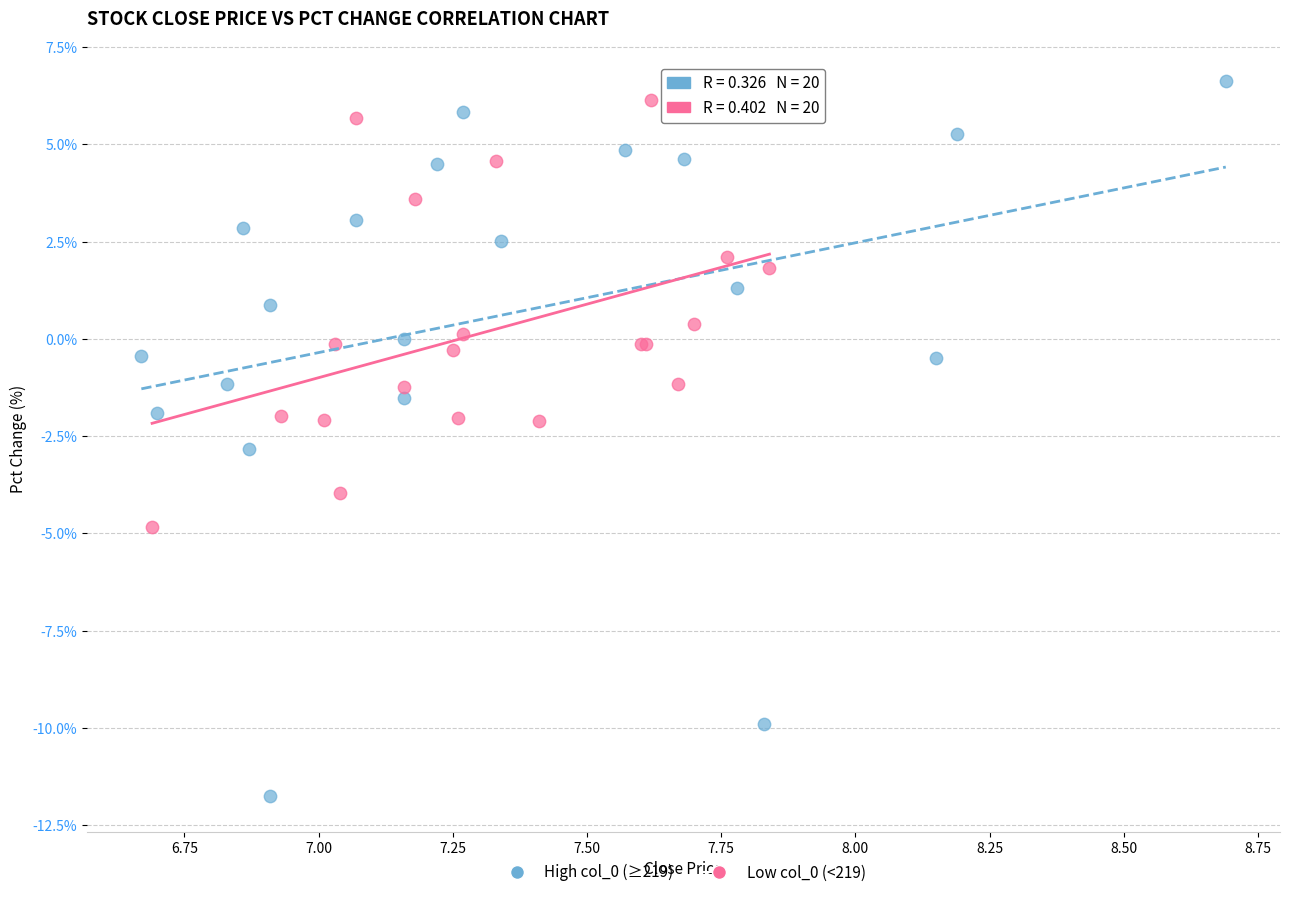

Which series has the largest Y range (max minus min)?

High col_0 (≥219)